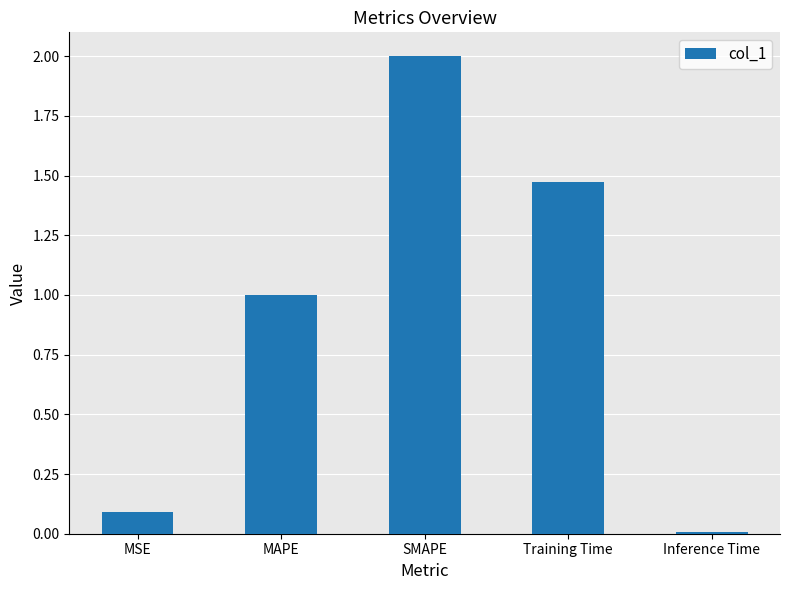

True or false: the data shows 3.5 at SMAPE.

False